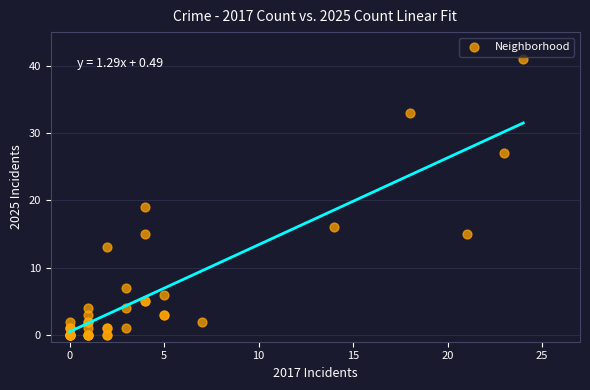

What Y value in the scatter plot is closest to 20?

19